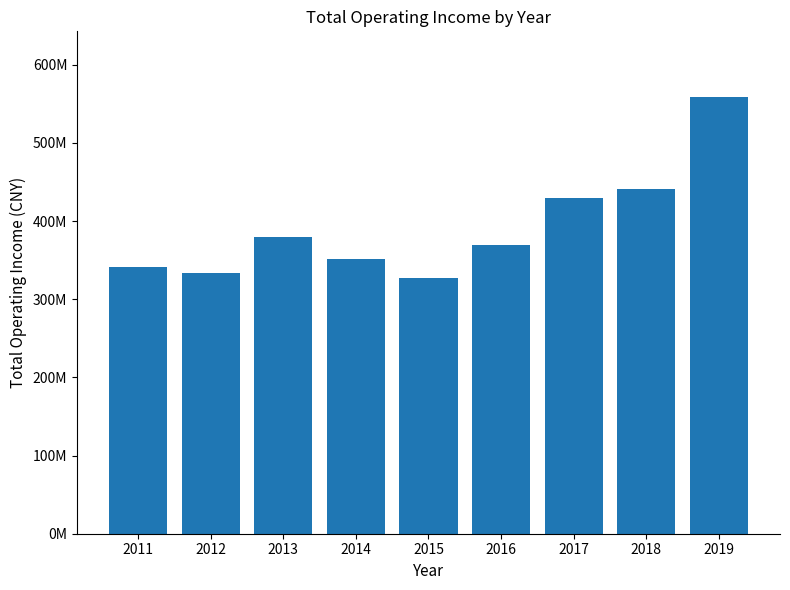

Are the bars horizontal?

No